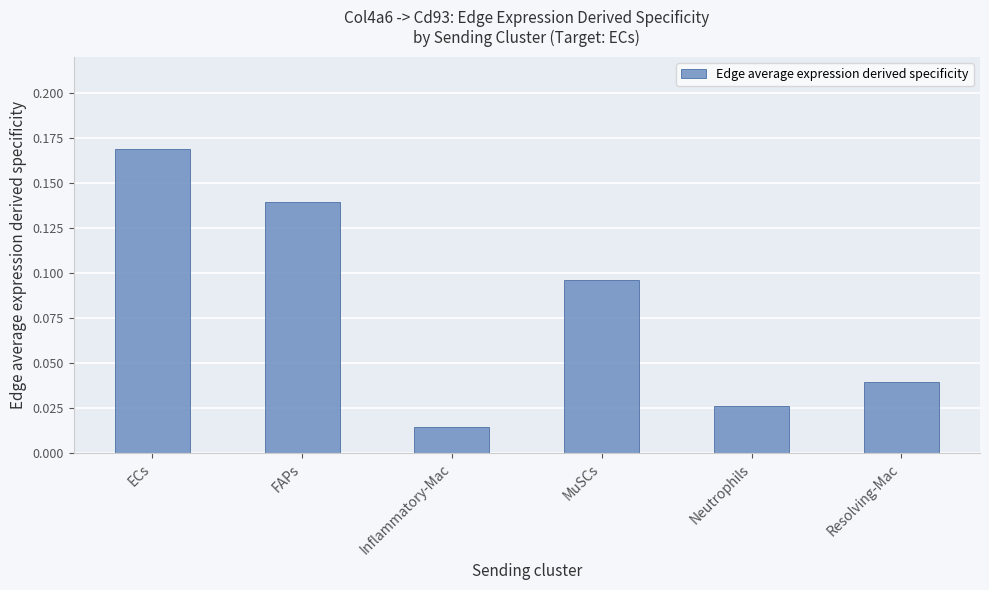

What position from the right is Neutrophils?

2